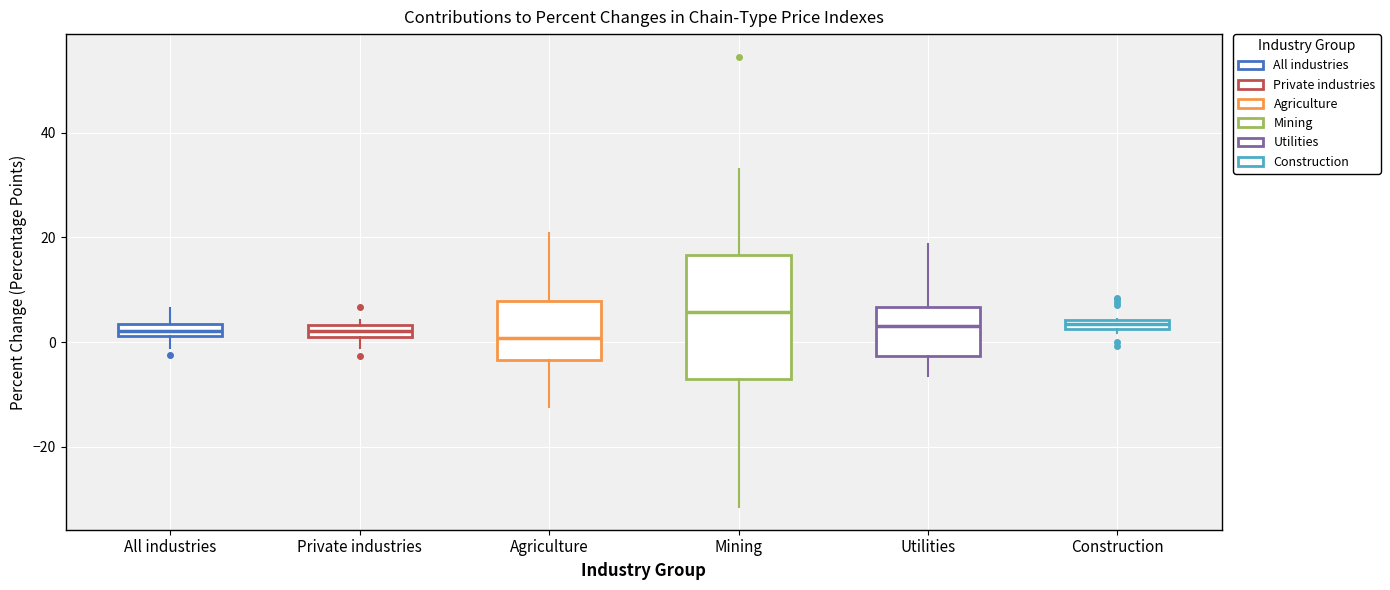

Which box is the tallest, from its lower edge to its upper edge?

Mining